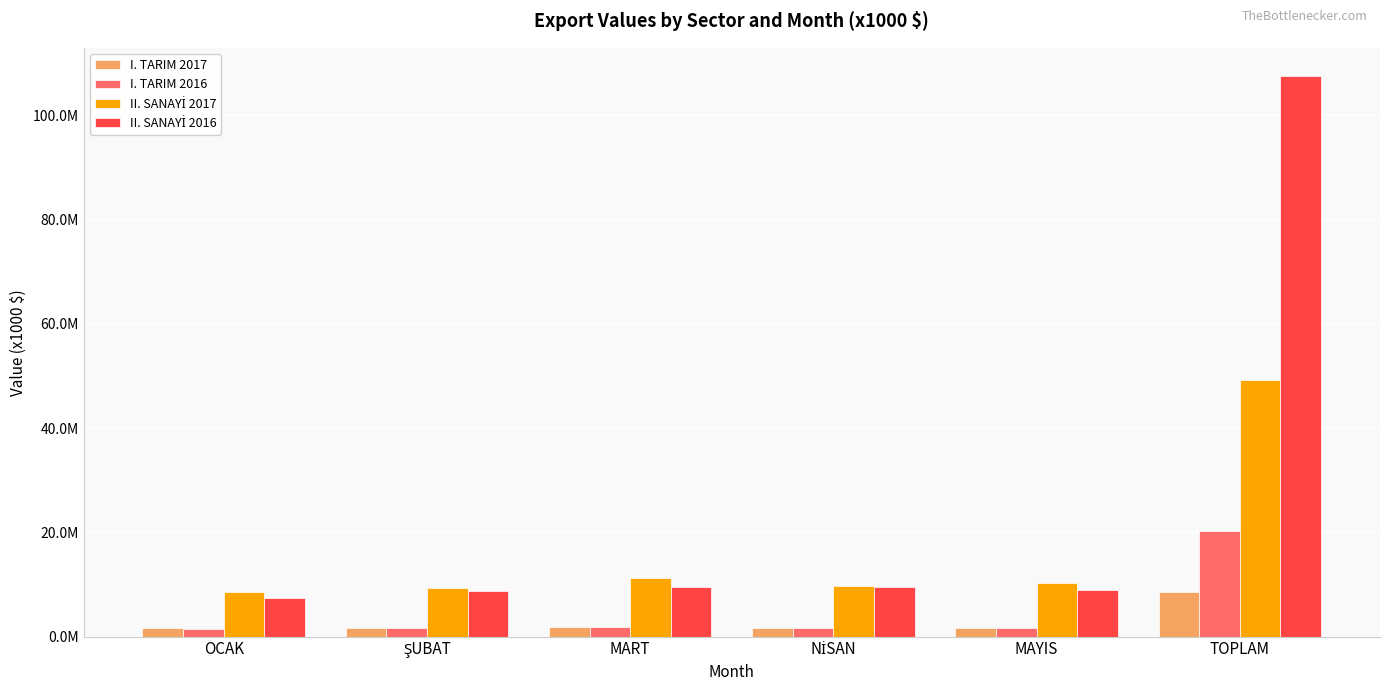

Rank the categories by II. SANAYİ 2017 value from lowest to highest.

OCAK, ŞUBAT, NİSAN, MAYIS, MART, TOPLAM